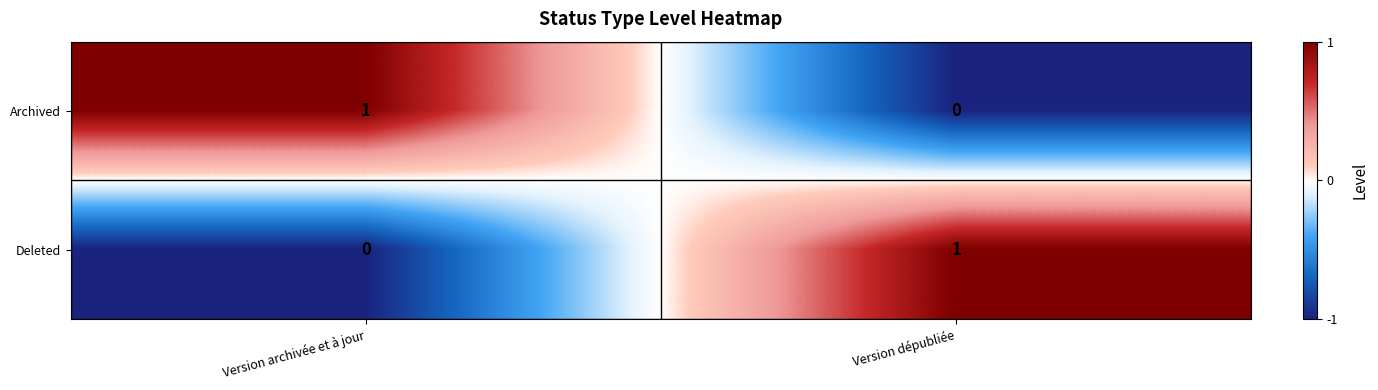

Reading left to right, extract all data points from this chart.

Archived: 1	0
Deleted: 0	1